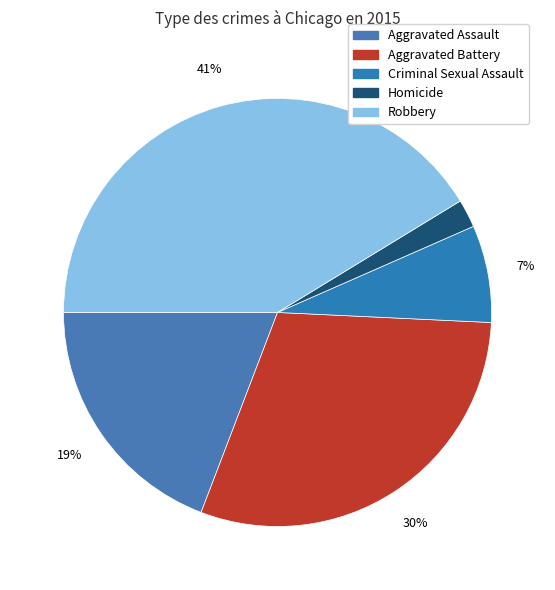

Which slice is the smallest?

Homicide